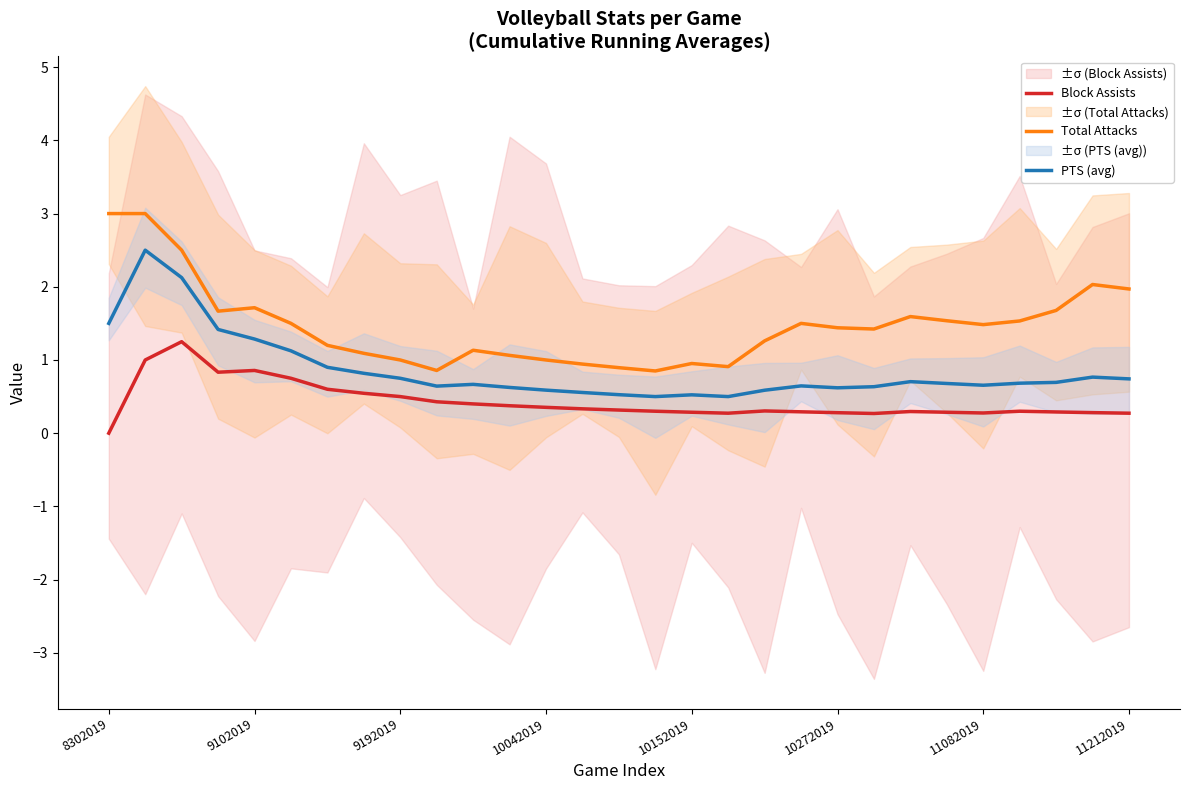

List the series in order of their overall mean, highest first.

Total Attacks, PTS (avg), Block Assists